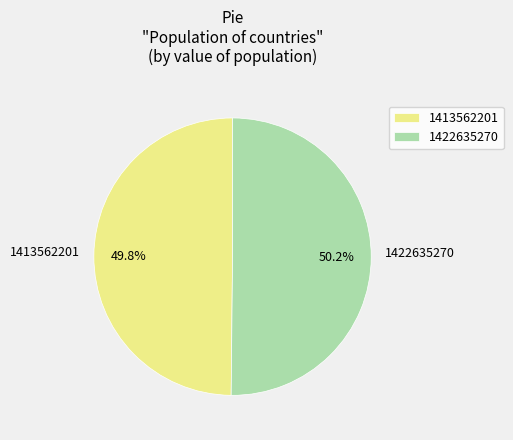

Do 1413562201 and 1422635270 together represent more than half of the pie?

Yes